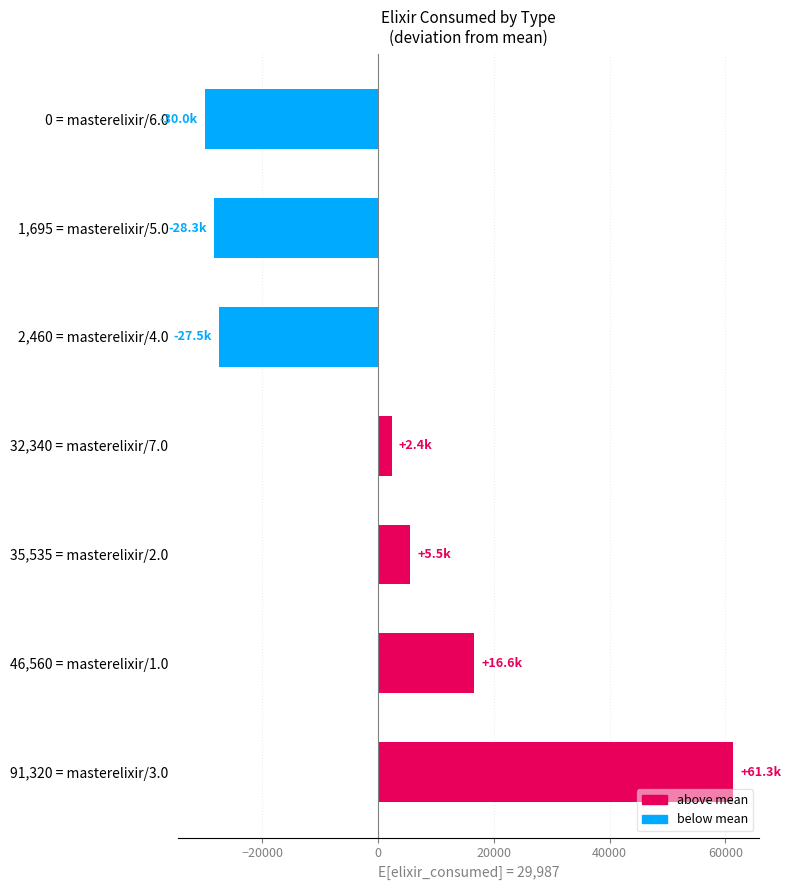

What is the difference between the maximum and minimum values?

91320.0